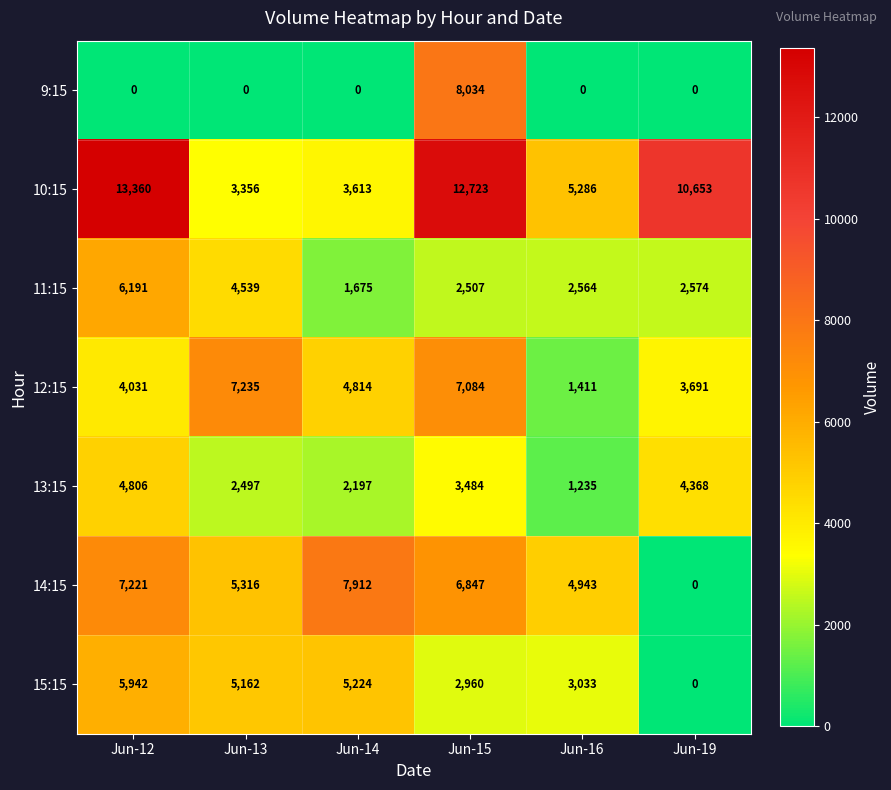

The 10:15 series shows 7029 at Jun-15. True or false?

False